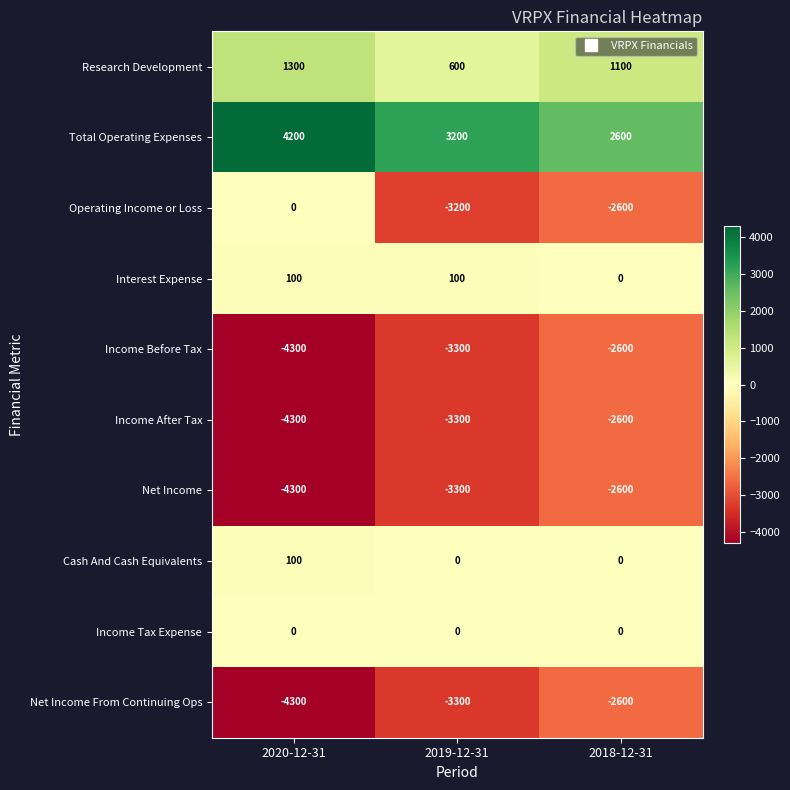

What is the smallest value displayed?

-4300